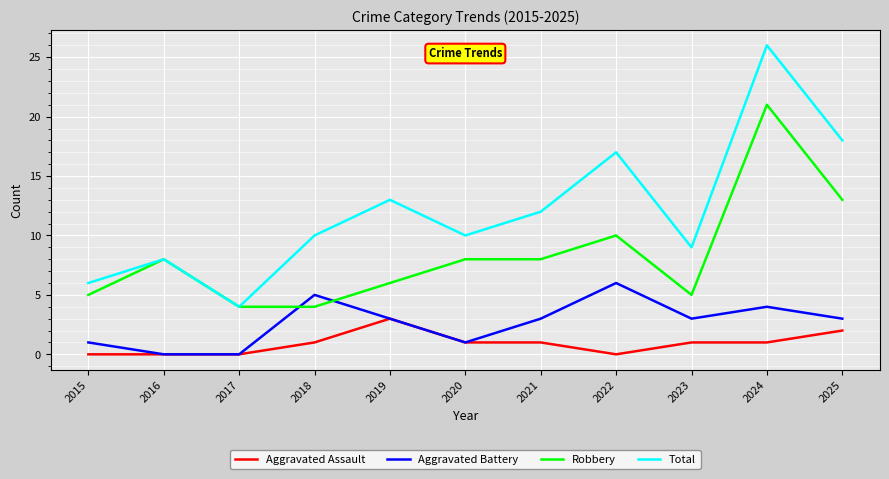

Is it true that Aggravated Battery equals 4 at 2024?

True